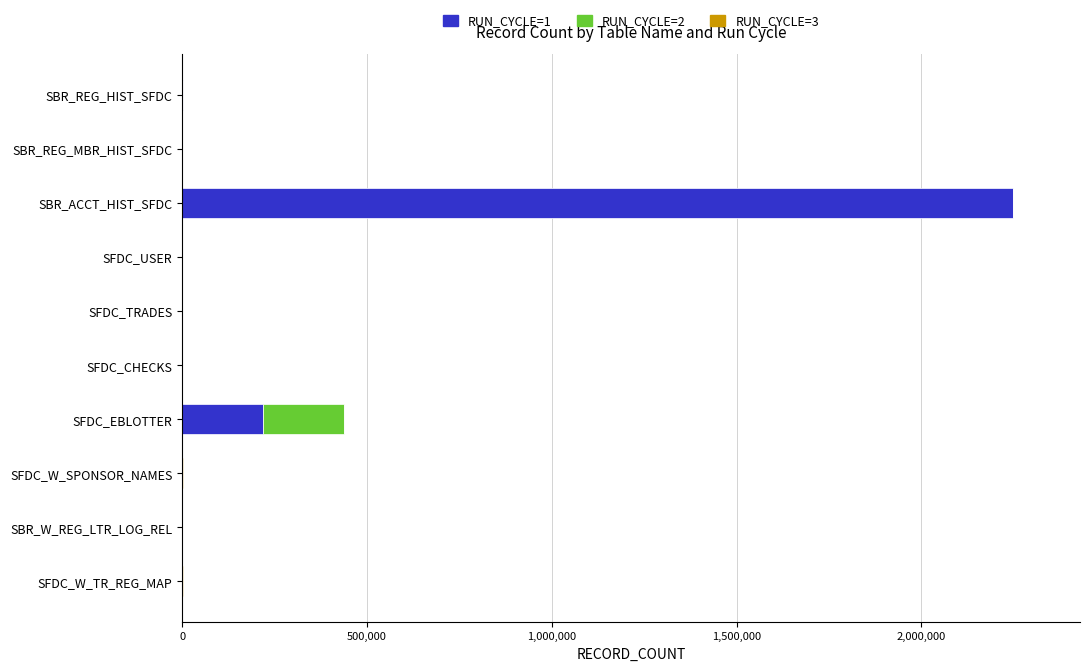

At which category is the sum across all series the highest?

SBR_ACCT_HIST_SFDC